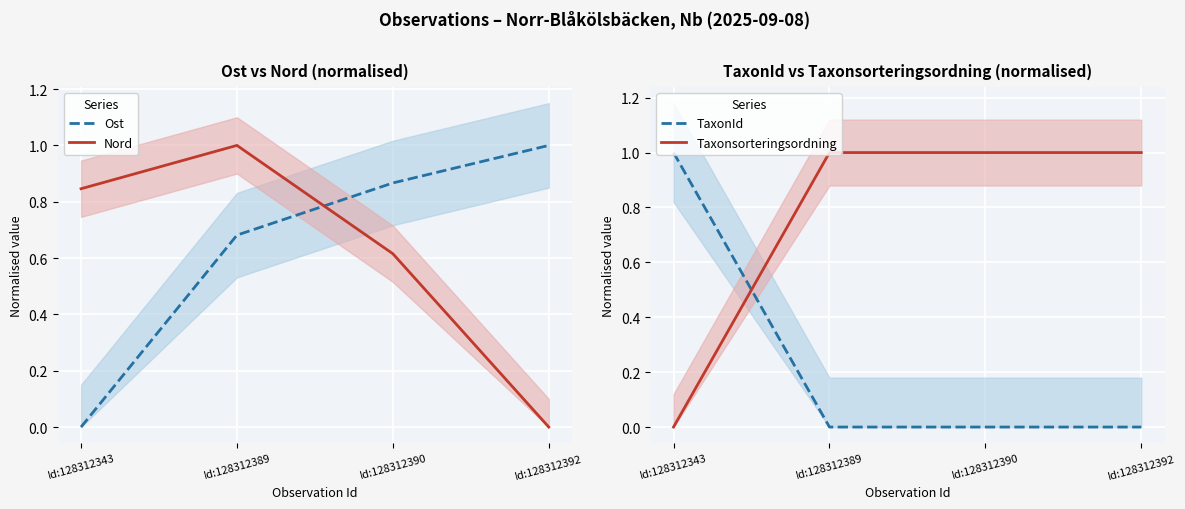

Read the Nord value at Id:128312343.

0.8